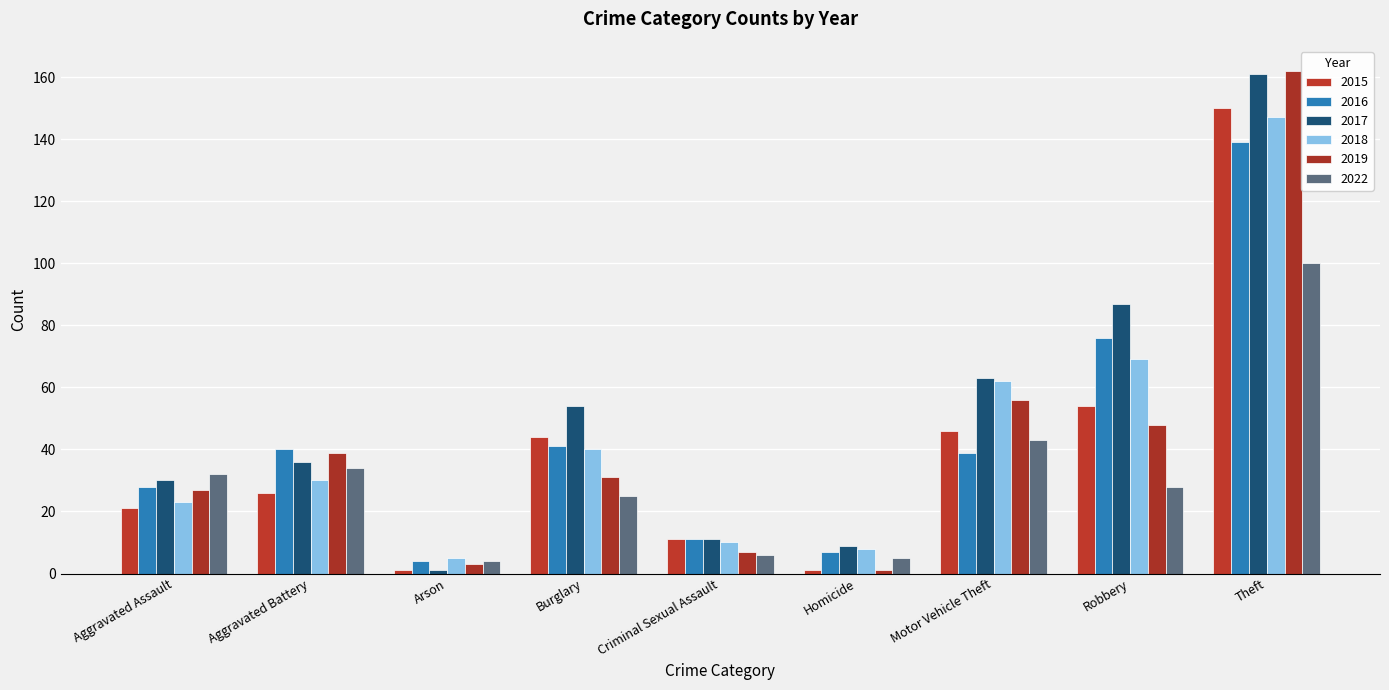

Are the bars grouped side by side (vs. stacked)?

Yes